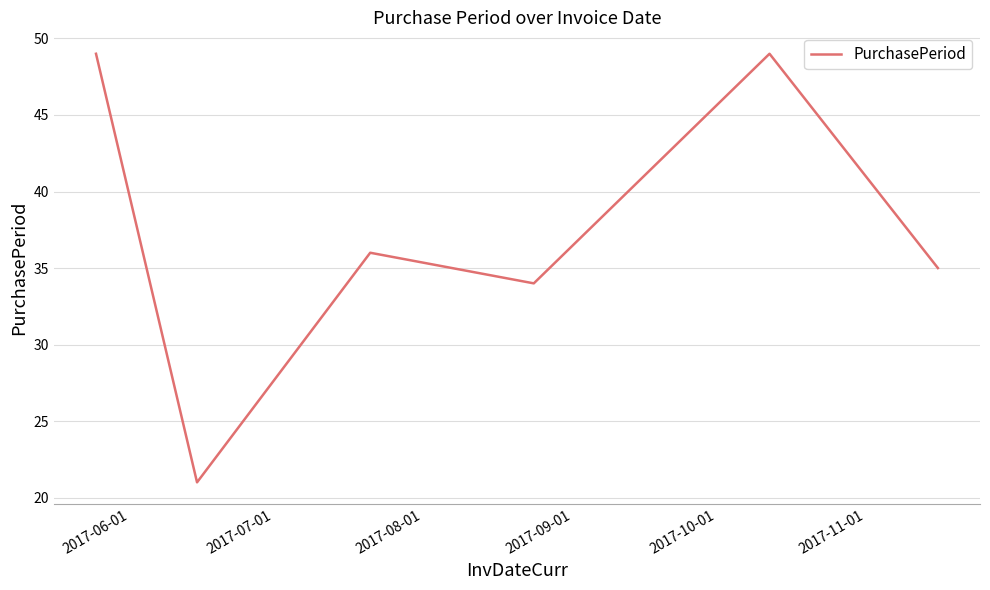

What is the smallest value displayed?

21